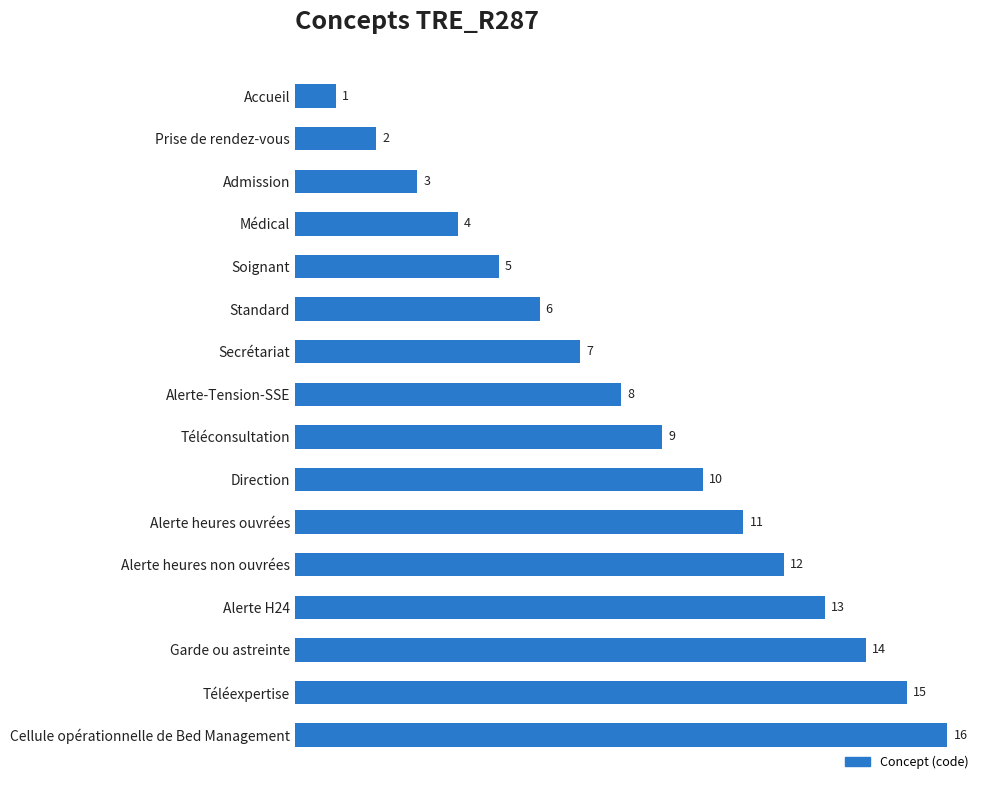

What is the value of the 6th bar from the top?

6